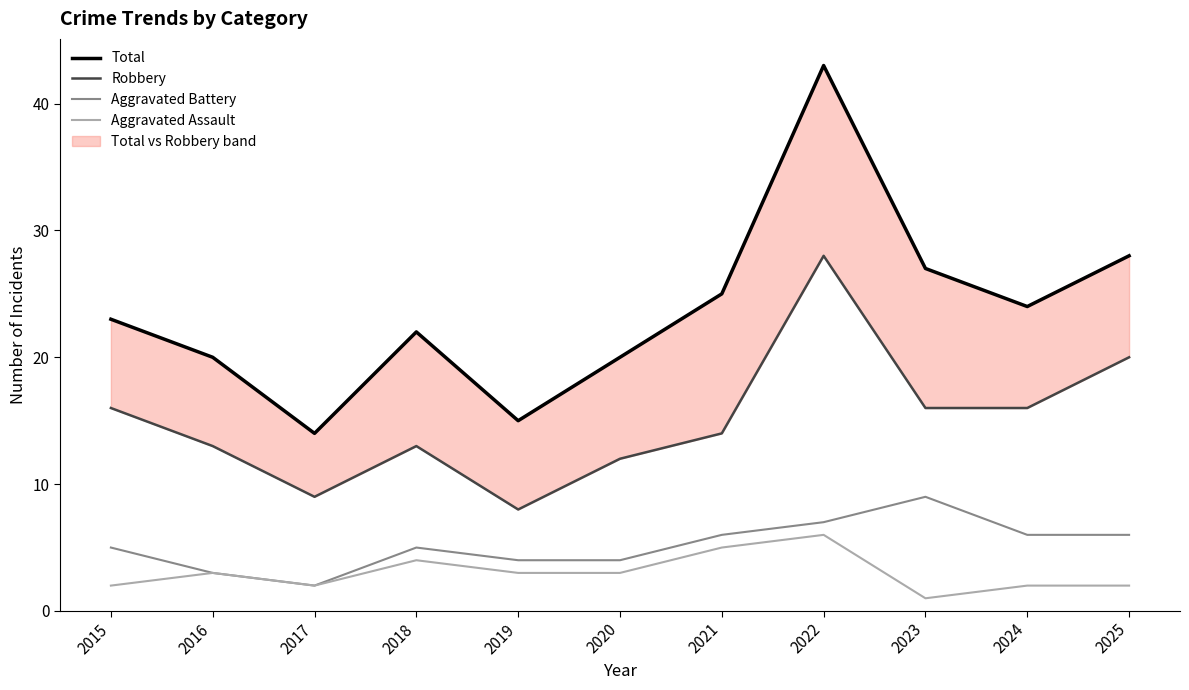

What is the difference between the Total values at 2021 and 2020?

5